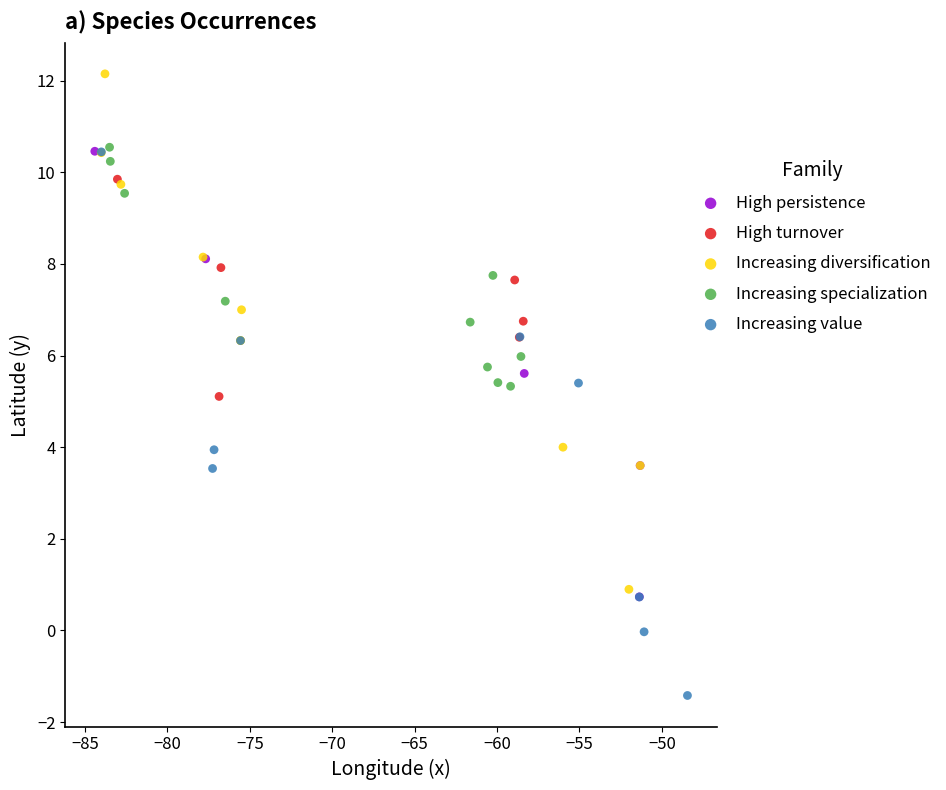

Which series contains the highest Y value?

Increasing diversification